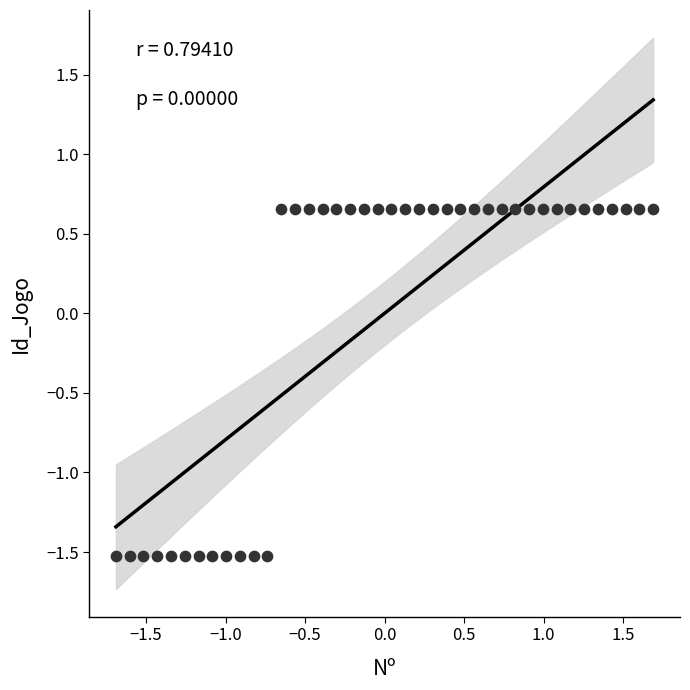

What is the range of Y values (max minus min)?

2.2